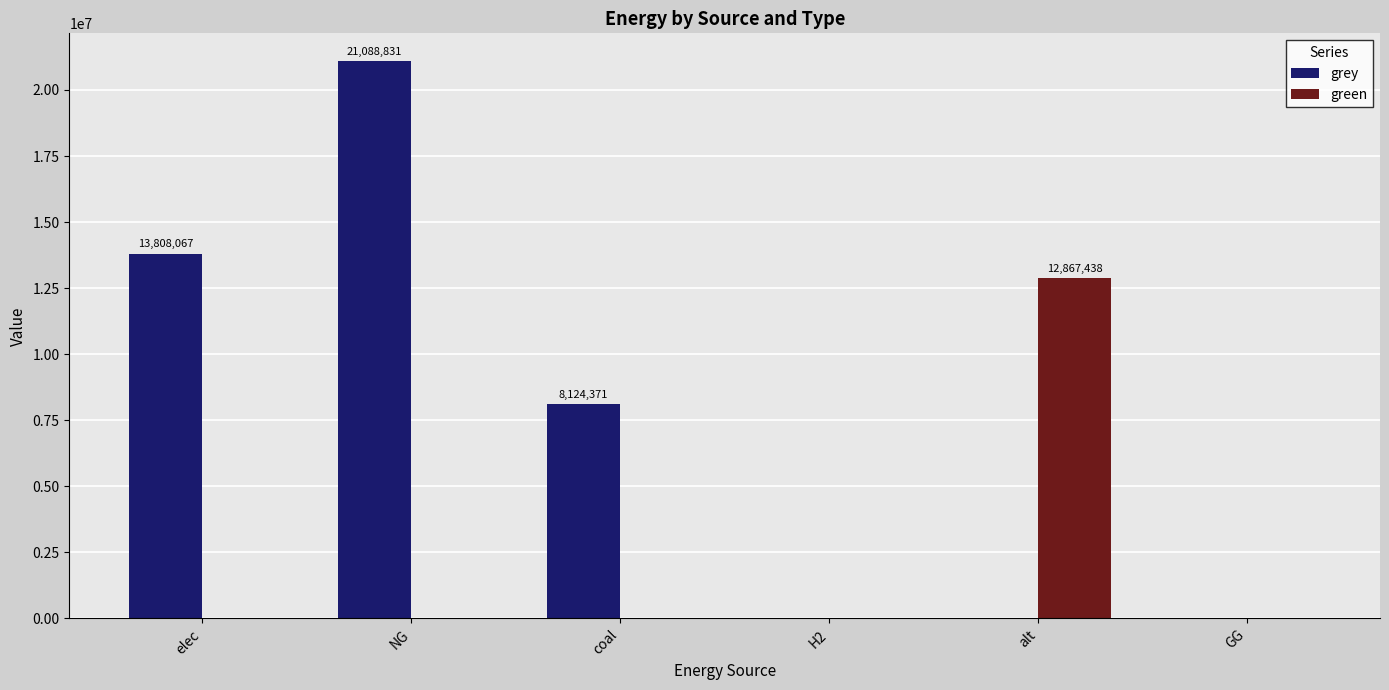

At which category is the sum across all series the highest?

NG